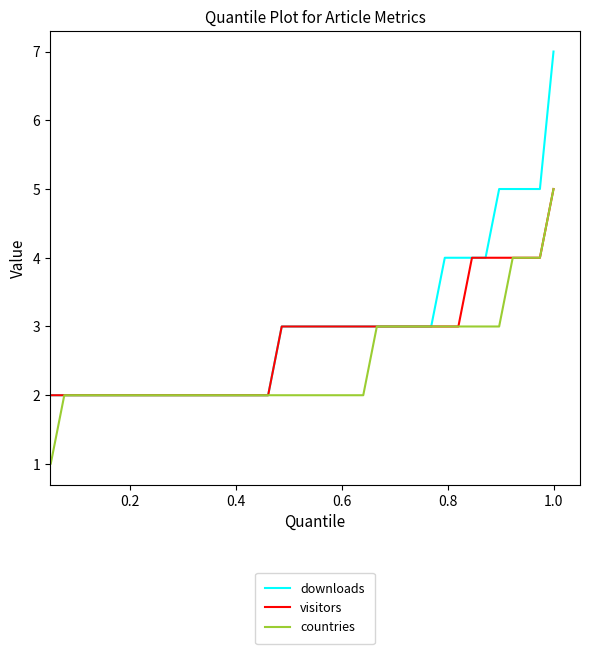

Which series has the widest spread of values?

downloads